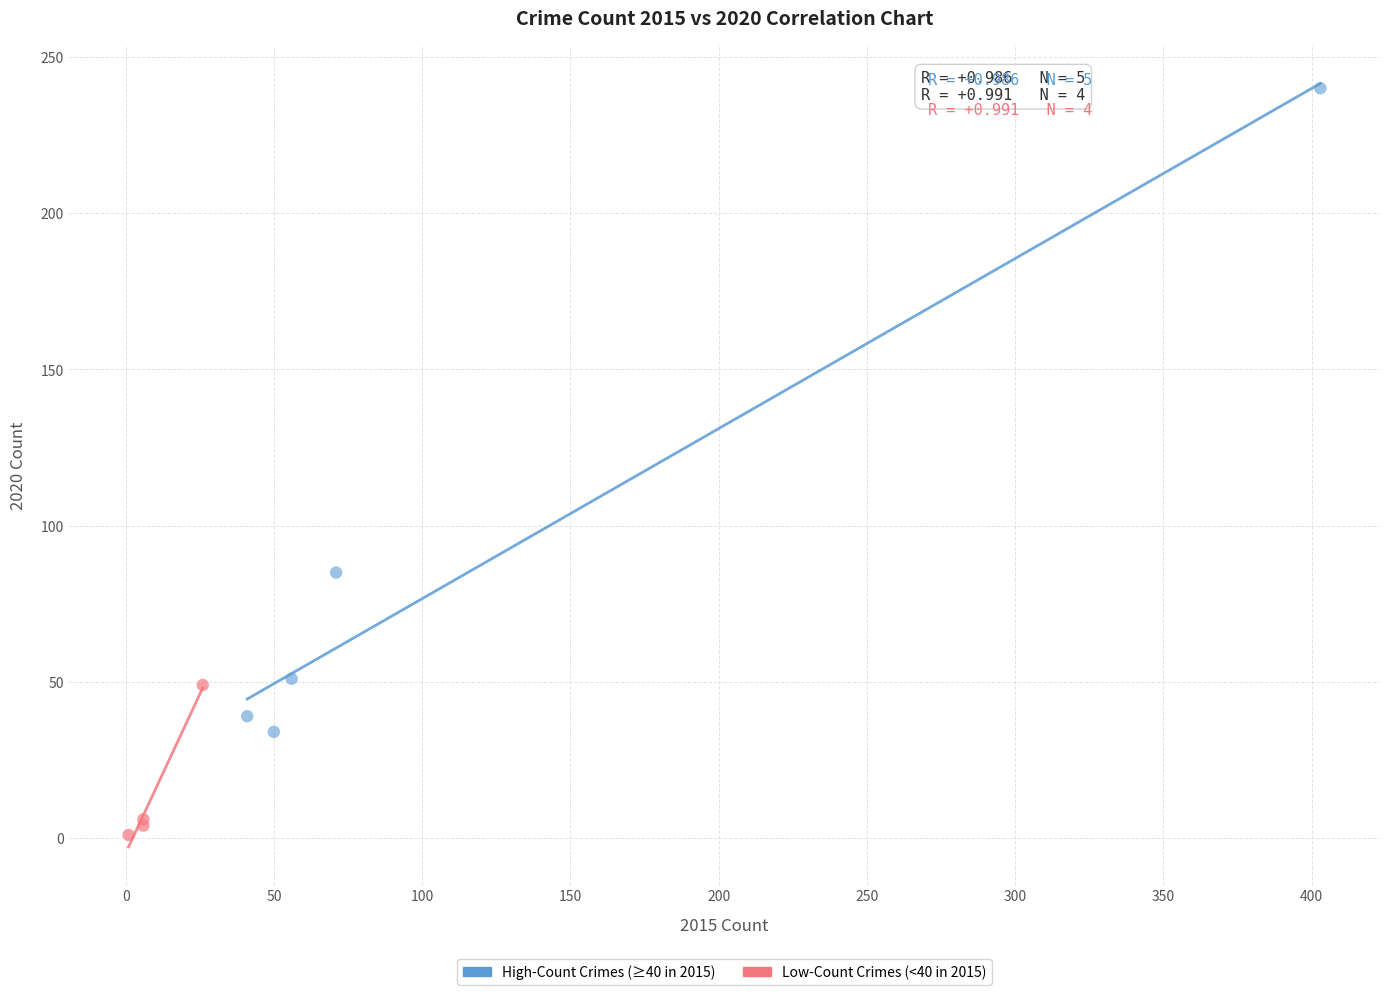

Which series reaches the minimum Y coordinate?

Low-Count Crimes (<40 in 2015)